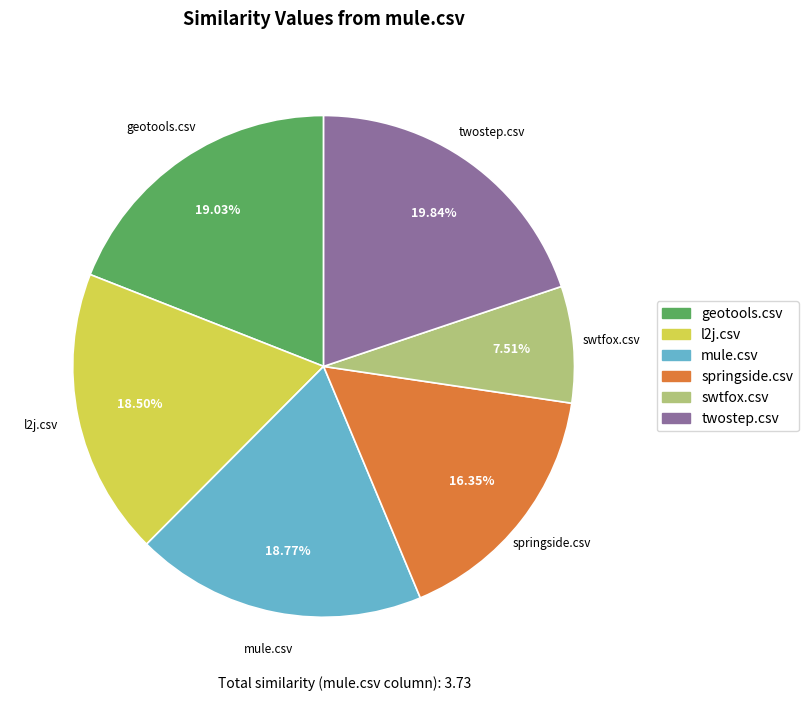

To the nearest percent, what is the difference between the largest and smallest slice percentages?

12%